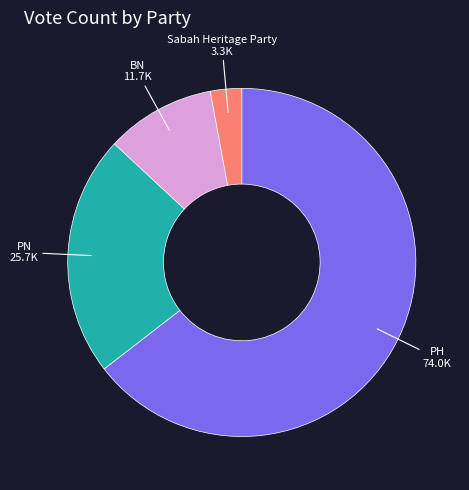

Is there a majority slice in this chart?

Yes